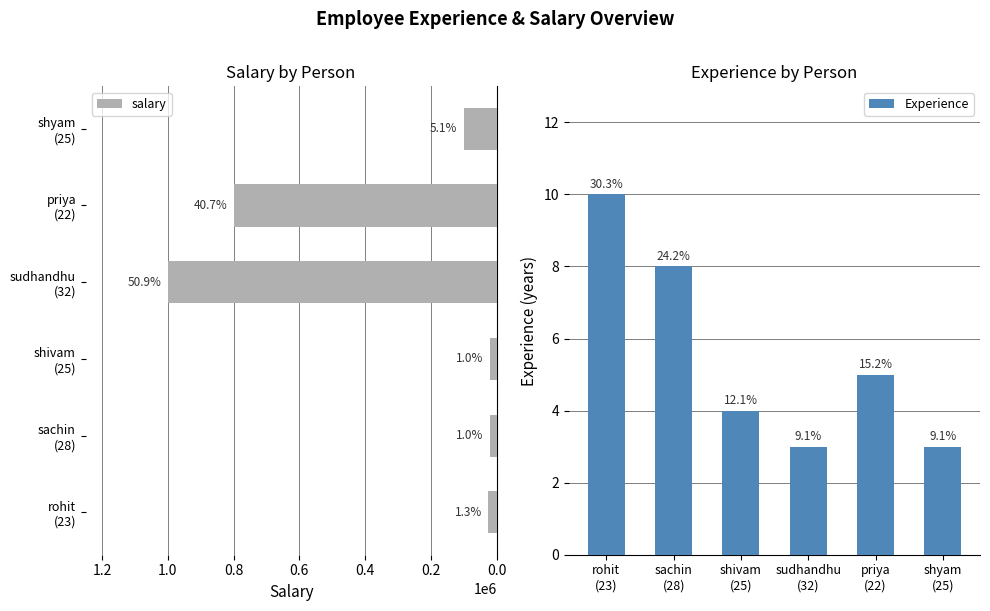

At how many categories does at least one series exceed 787035?

2